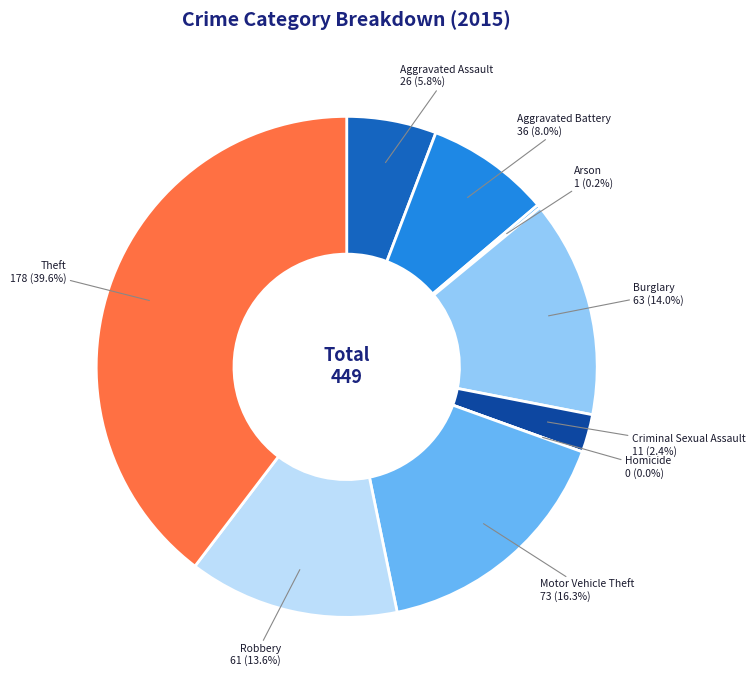

How many segments does this pie chart have?

9